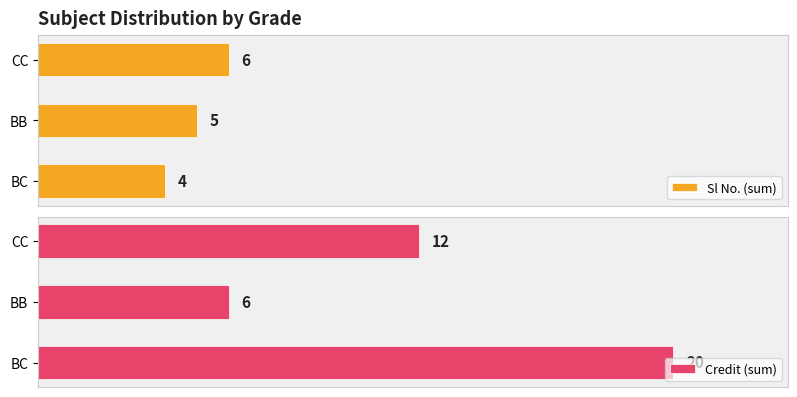

Where is Sl No. (sum) nearest to the value 5?

BB